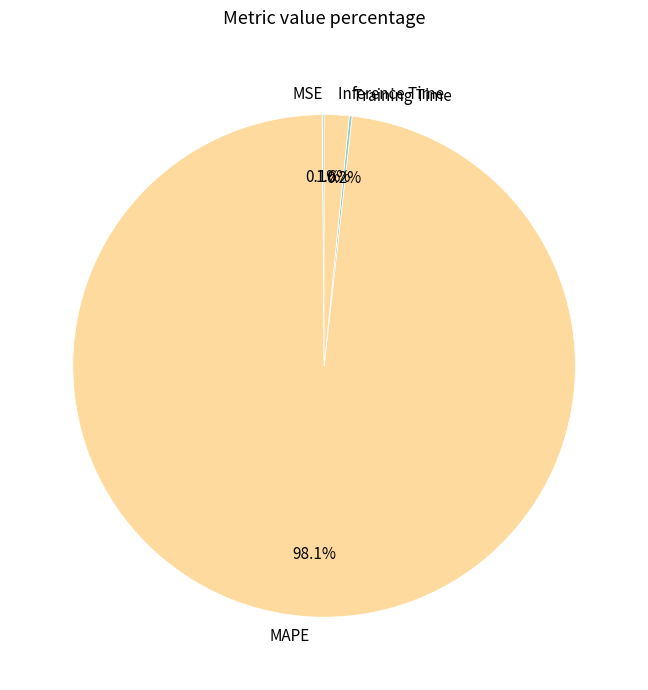

Combined, do MAPE and Inference Time account for over 50%?

Yes